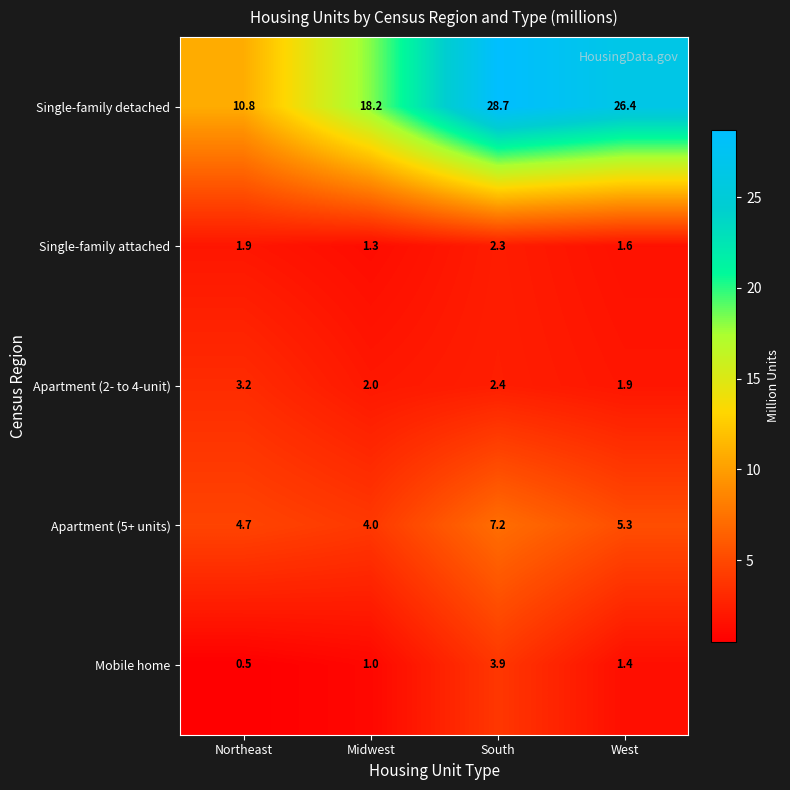

What is the difference between the second highest and minimum values in the Single-family detached series?

15.6